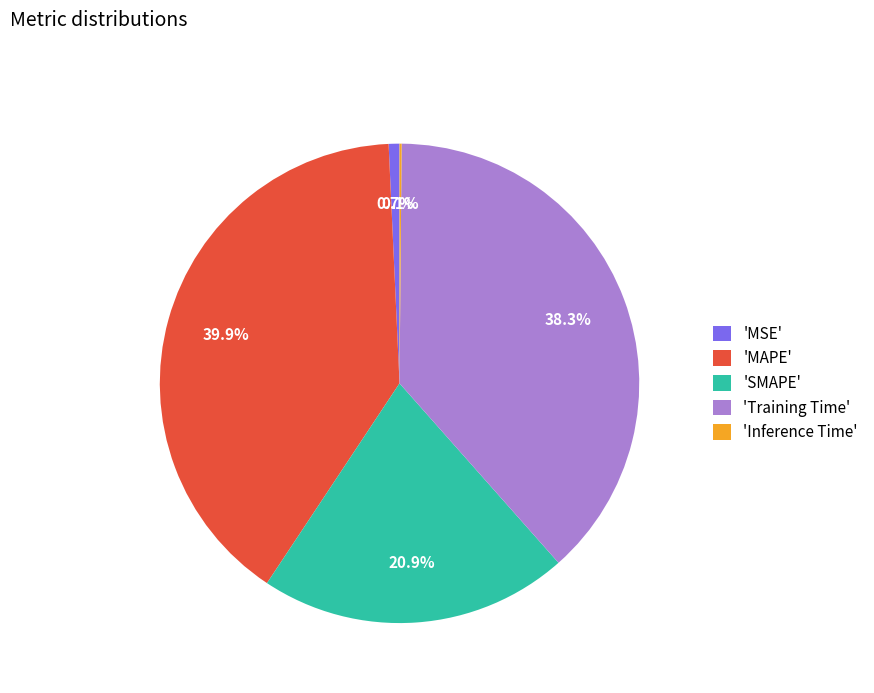

What portion of the pie excludes 'MSE'?

99.3%